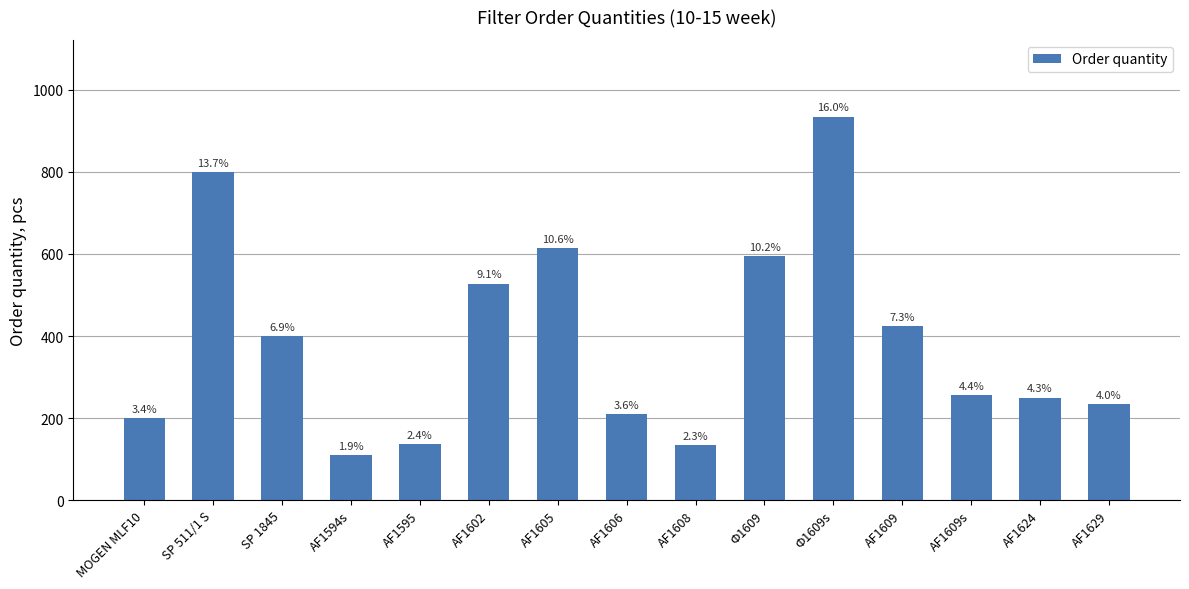

What is the label of the 8th bar from the right?

AF1606